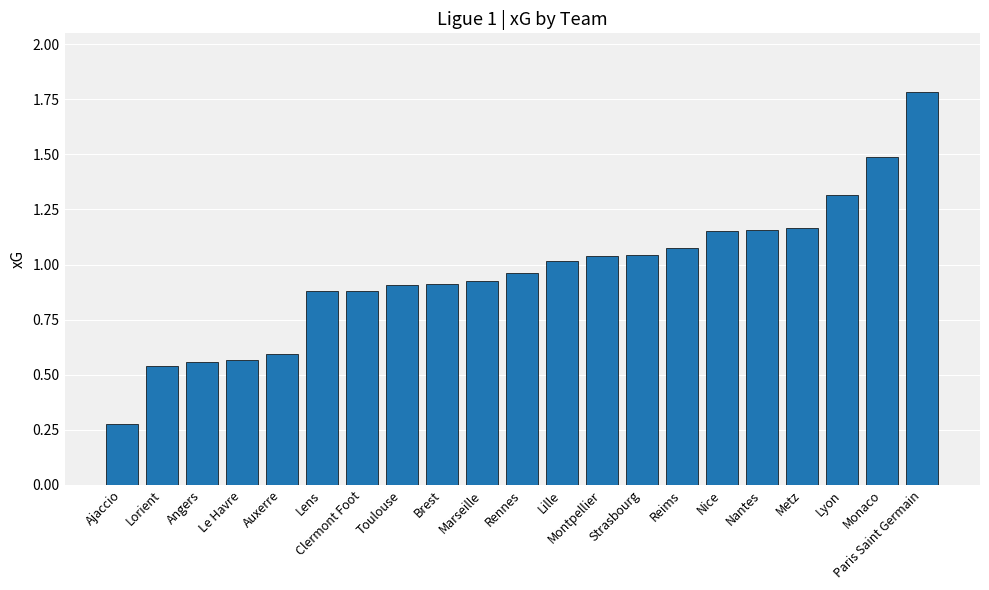

Which has a higher value, Reims or Montpellier?

Reims